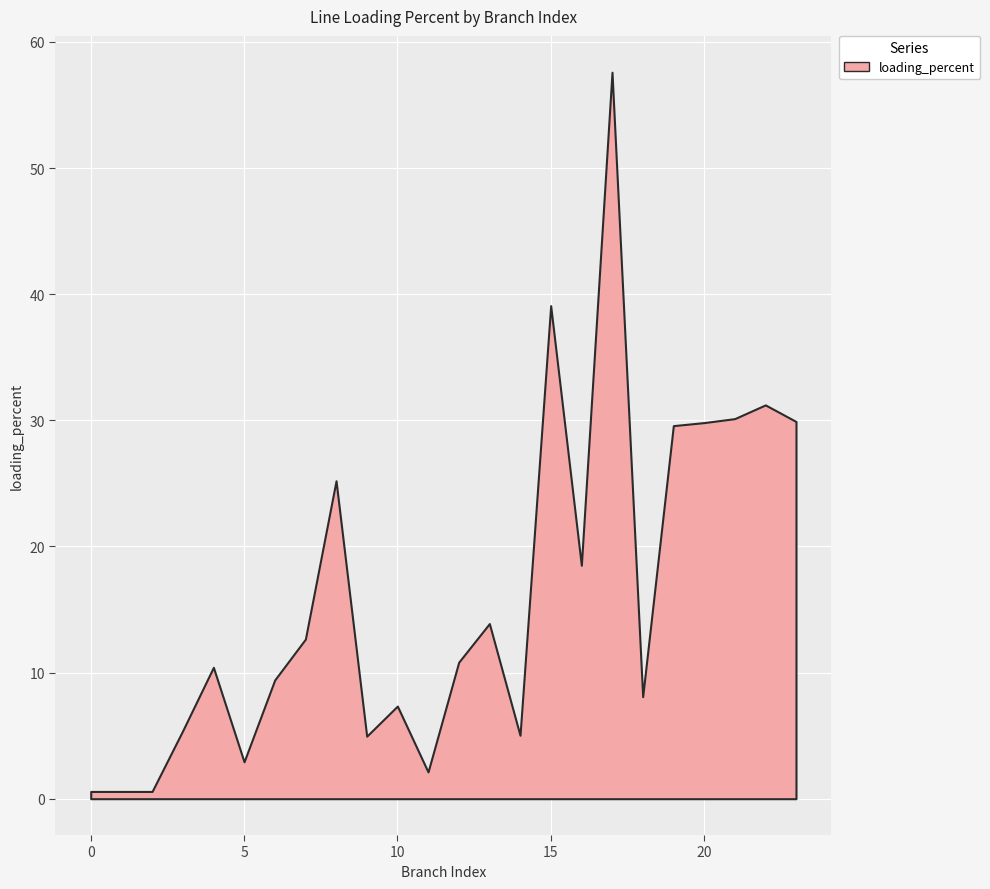

Reading left to right, list all the values displayed in this chart.

0.6	0.6	0.6	5.4	10.4	2.9	9.4	12.7	25.2	5.0	7.3	2.1	10.8	13.9	5.0	39.1	18.5	57.6	8.1	29.6	29.8	30.1	31.2	29.9